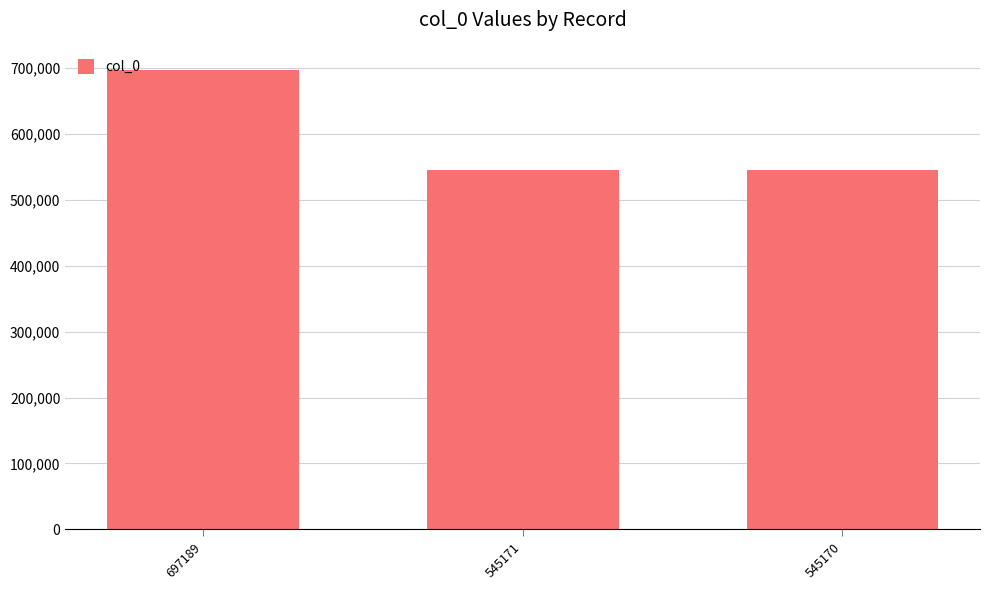

Approximately how many times larger is the value at 697189 compared to 545170?

1.3